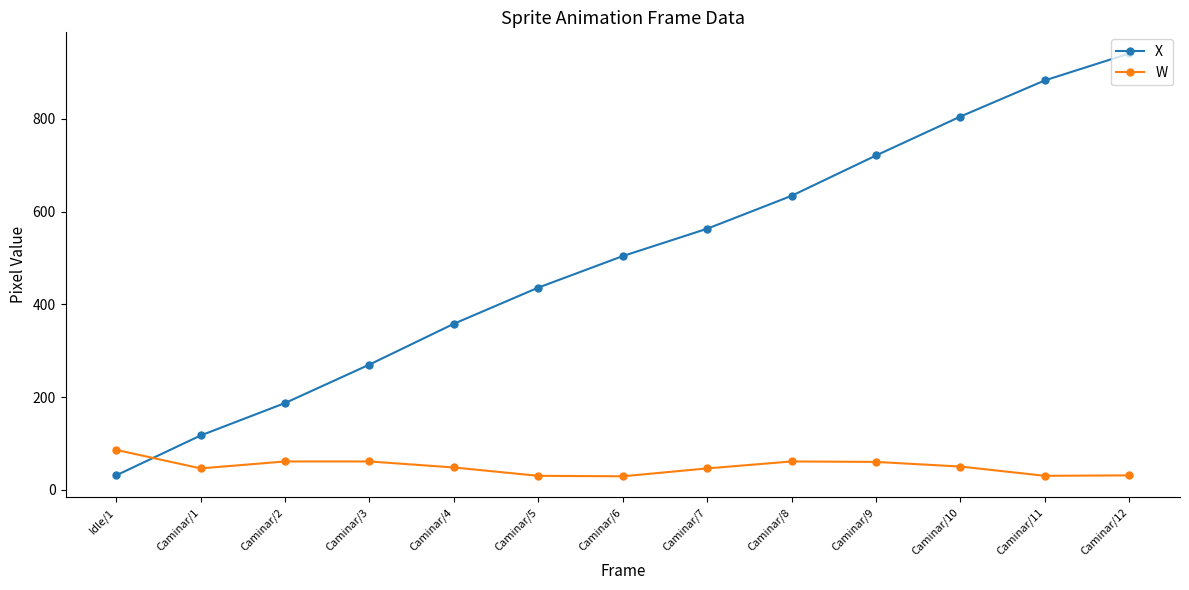

What is the sum of the W values at Caminar/1 and Caminar/4?

94